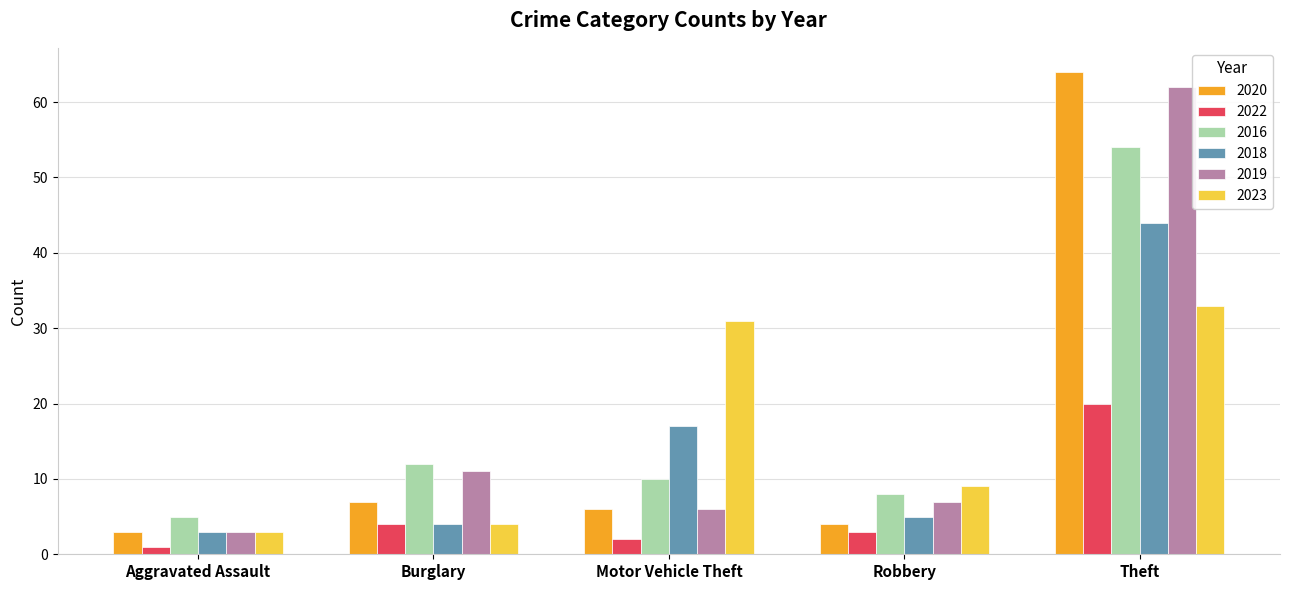

Reading right to left, transcribe all the data shown in this chart.

2020: 64	4	6	7	3
2022: 20	3	2	4	1
2016: 54	8	10	12	5
2018: 44	5	17	4	3
2019: 62	7	6	11	3
2023: 33	9	31	4	3